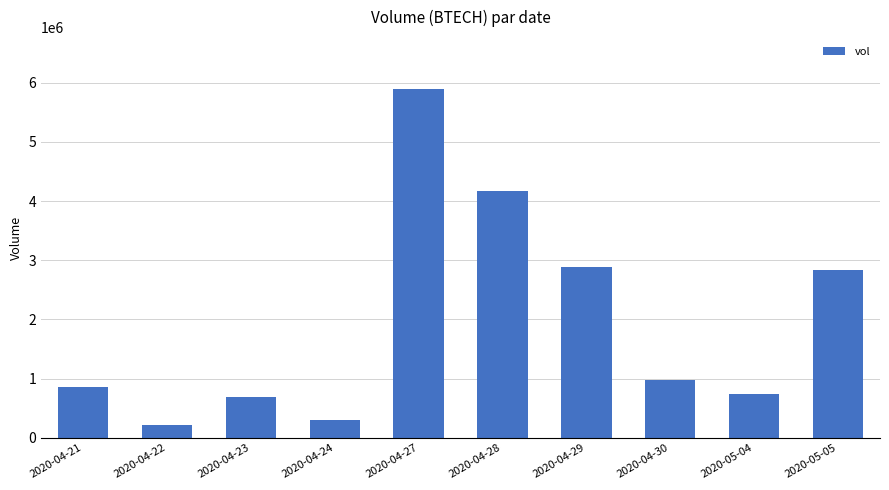

Is it true that the value at 2020-04-21 is 857500?

True